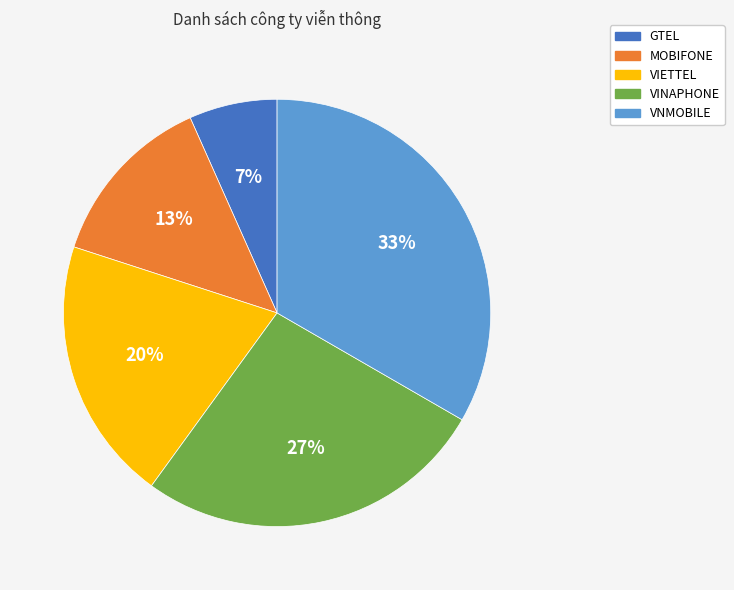

Rank the categories by value from lowest to highest.

GTEL, MOBIFONE, VIETTEL, VINAPHONE, VNMOBILE